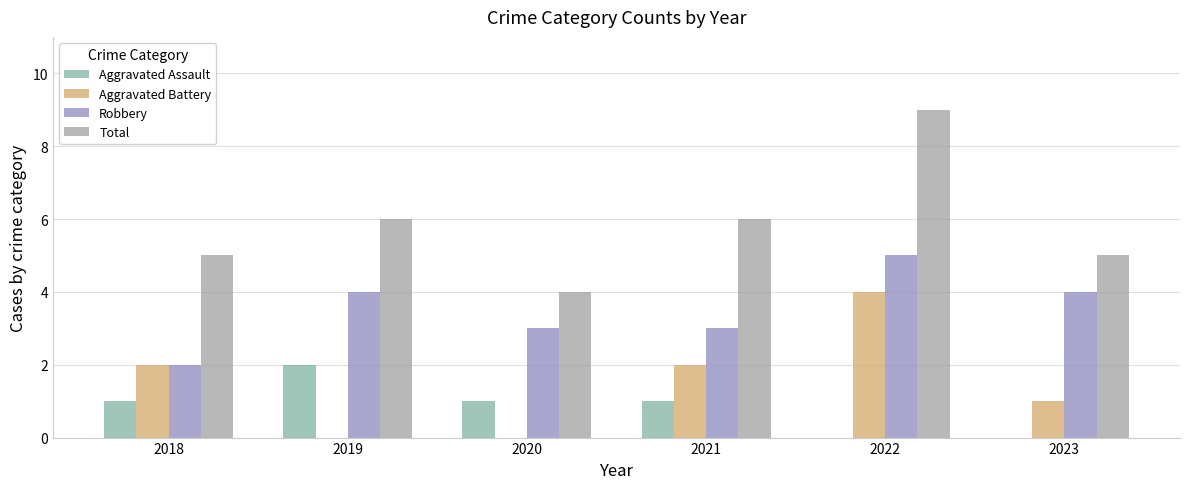

True or false: Aggravated Battery has a value of 1 at 2023.

True